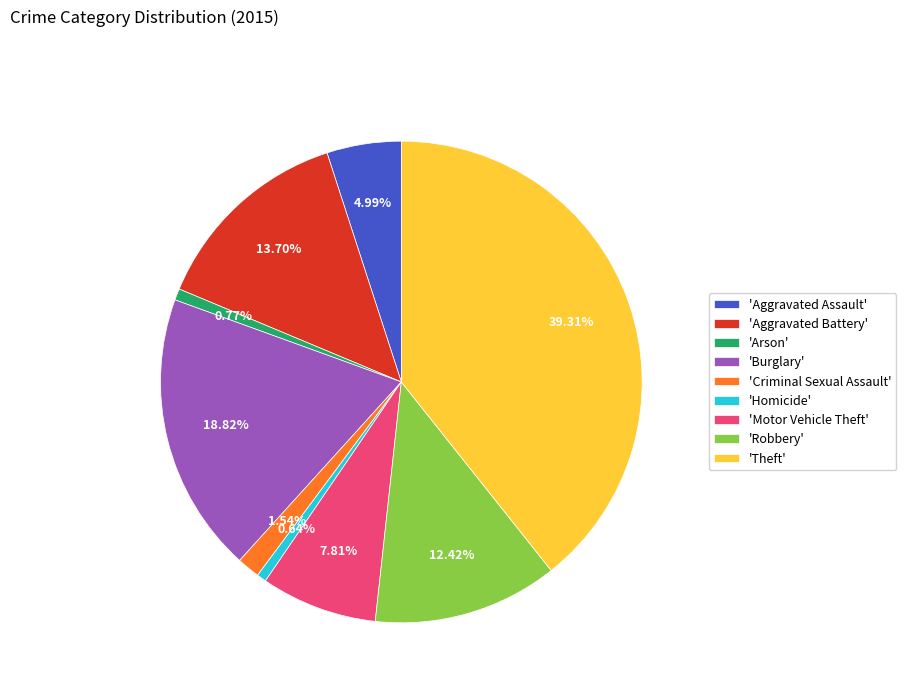

Do 'Theft' and 'Aggravated Assault' together represent more than half of the pie?

No